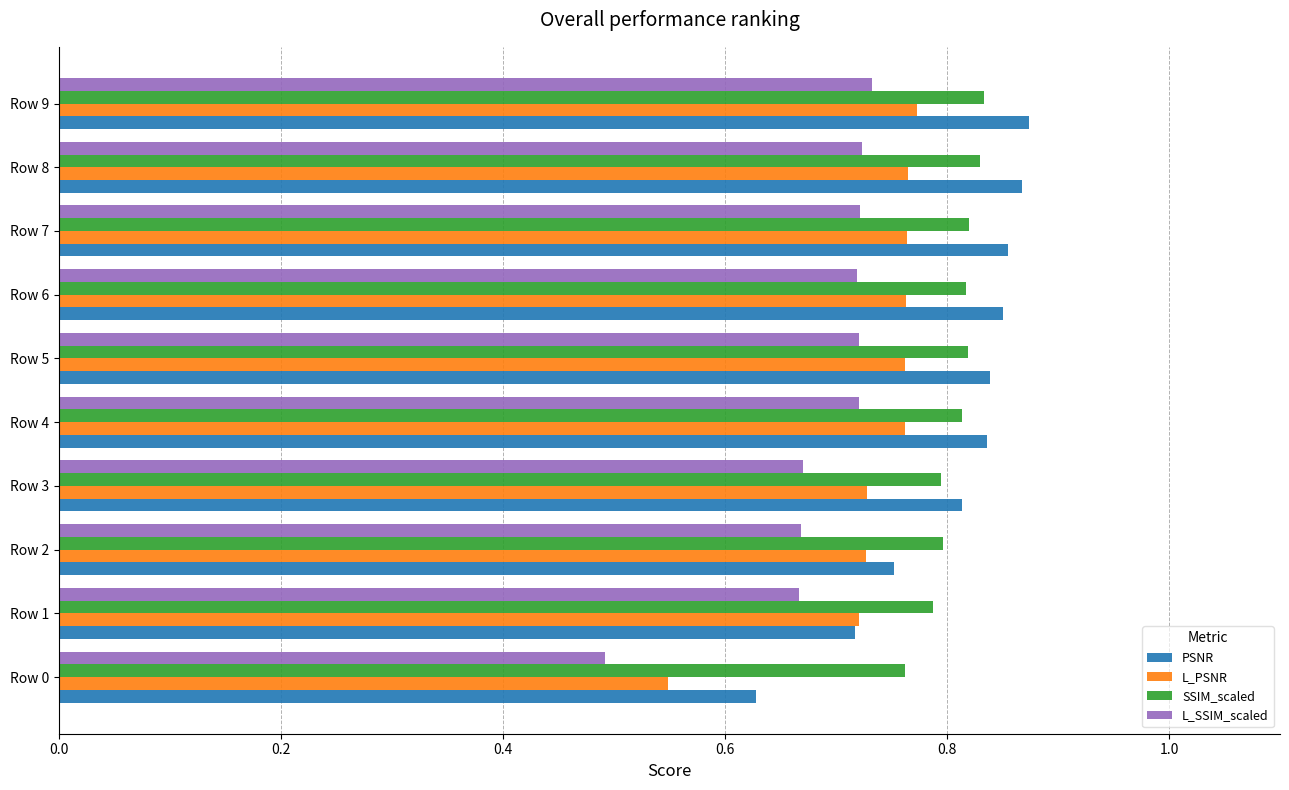

How many series are shown in this chart?

4